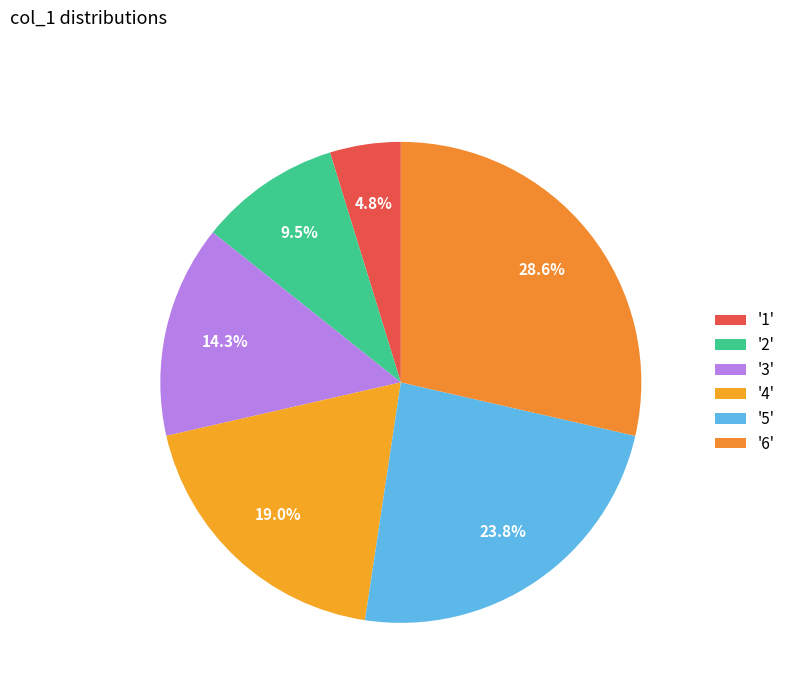

Rank the categories by value from lowest to highest.

'1', '2', '3', '4', '5', '6'